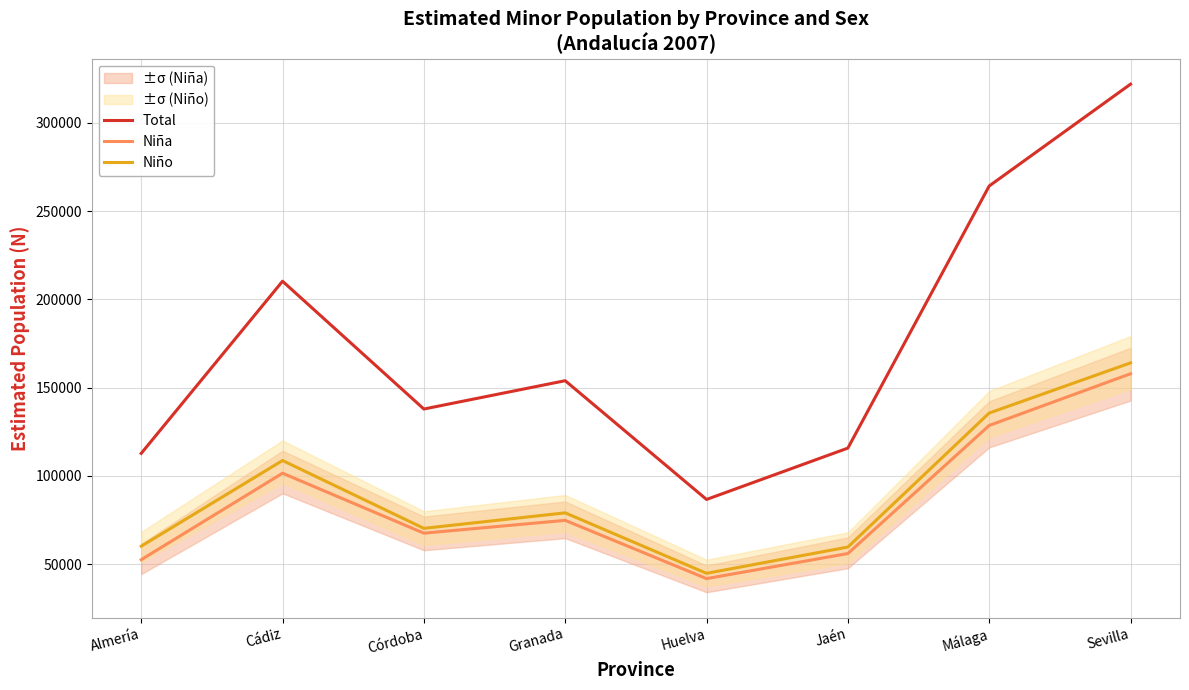

Reading right to left, what are all the values shown in this chart?

Total: 321962	264277	115787	86695	153972	137924	210319	112785
Niña: 157904	128622	56055	41852	74861	67597	101562	52568
Niño: 164058	135655	59732	44843	79111	70327	108757	60217